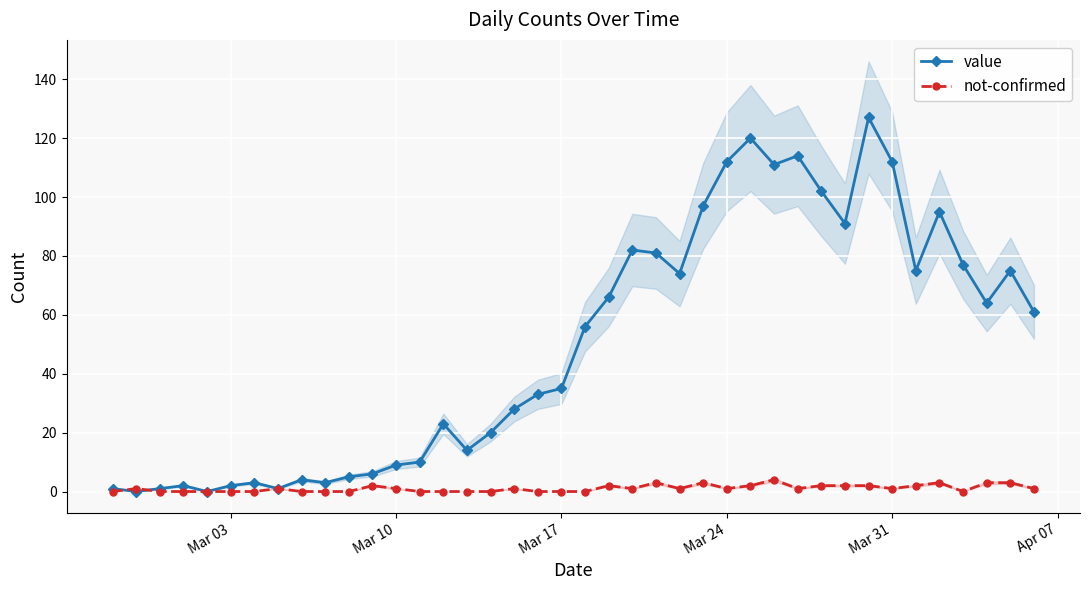

How many data points in not-confirmed are above 1?

13